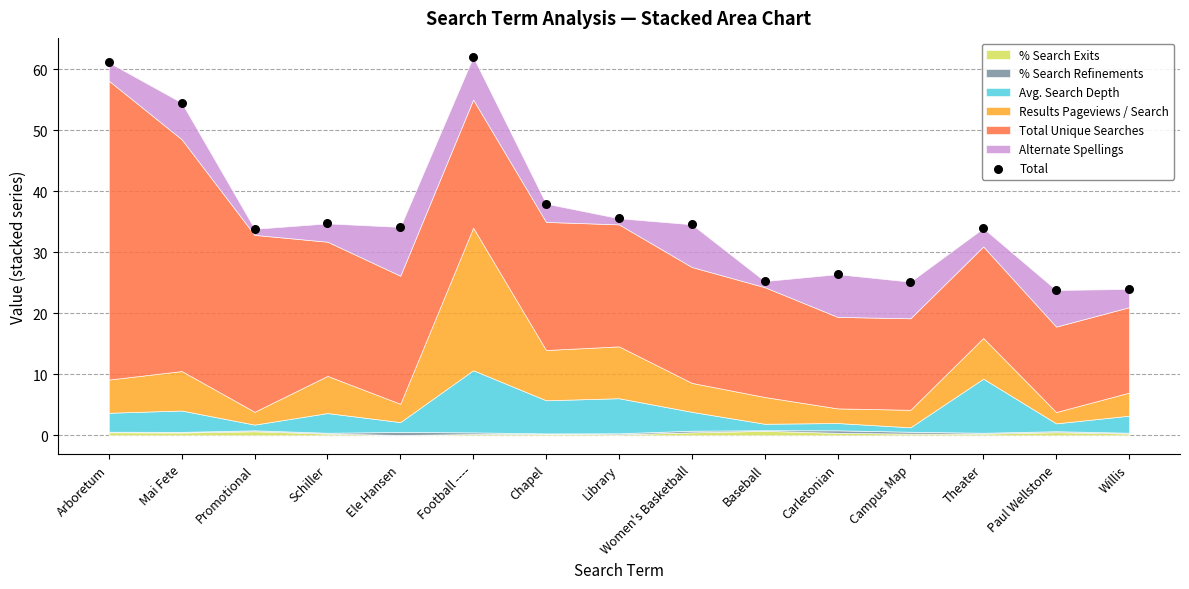

What Y value in the scatter plot is closest to 42?

38.0